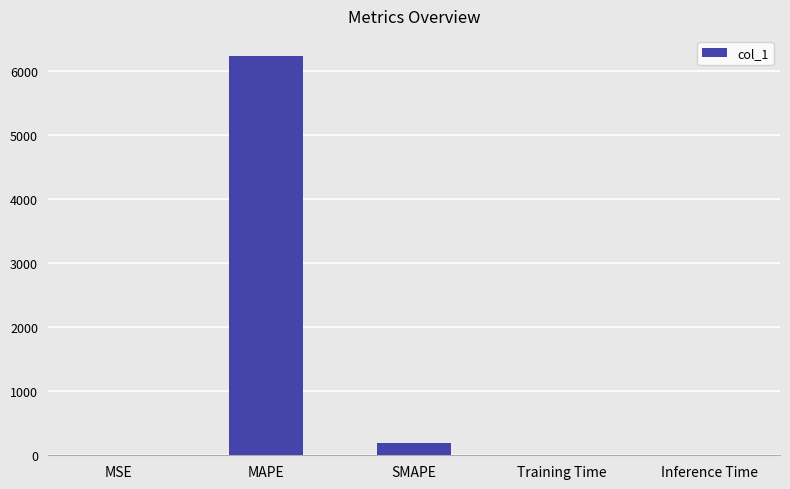

Is it true that the value at SMAPE is 193.8?

True